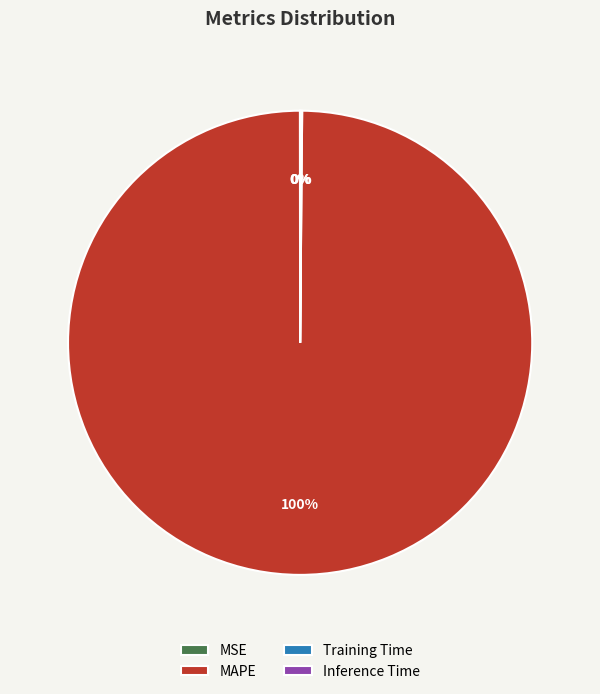

The MAPE slice represents 100% of the pie. True or false?

True